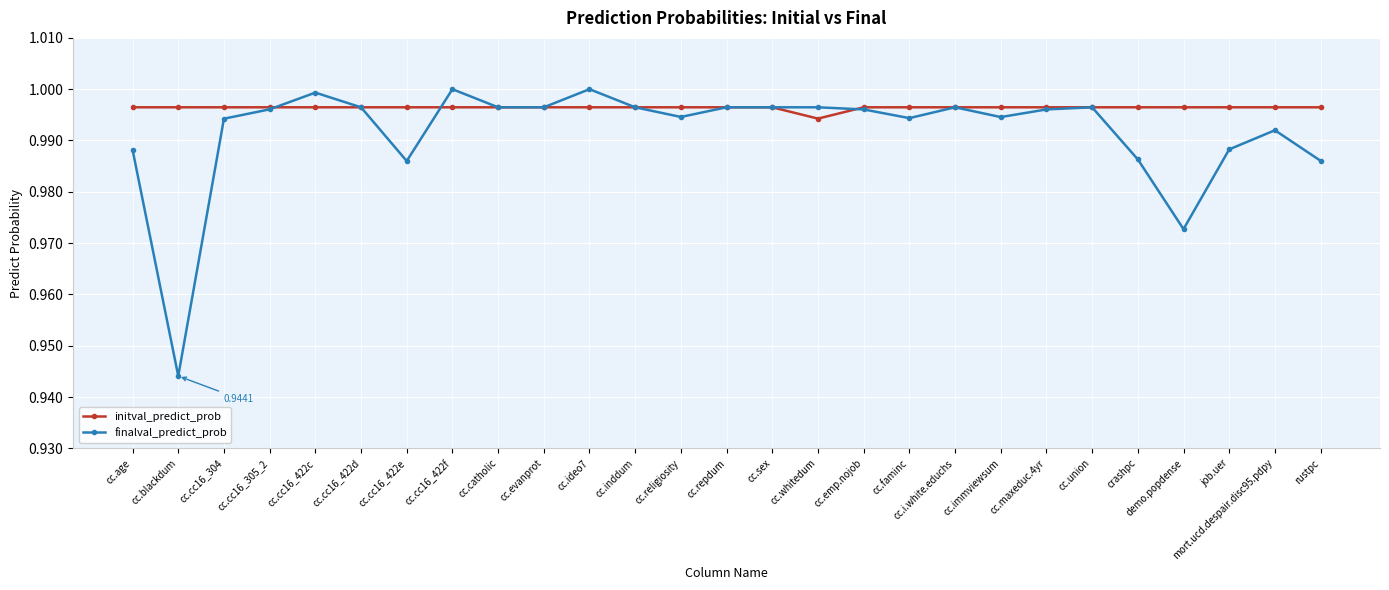

What are all the series names shown in the legend?

initval_predict_prob, finalval_predict_prob